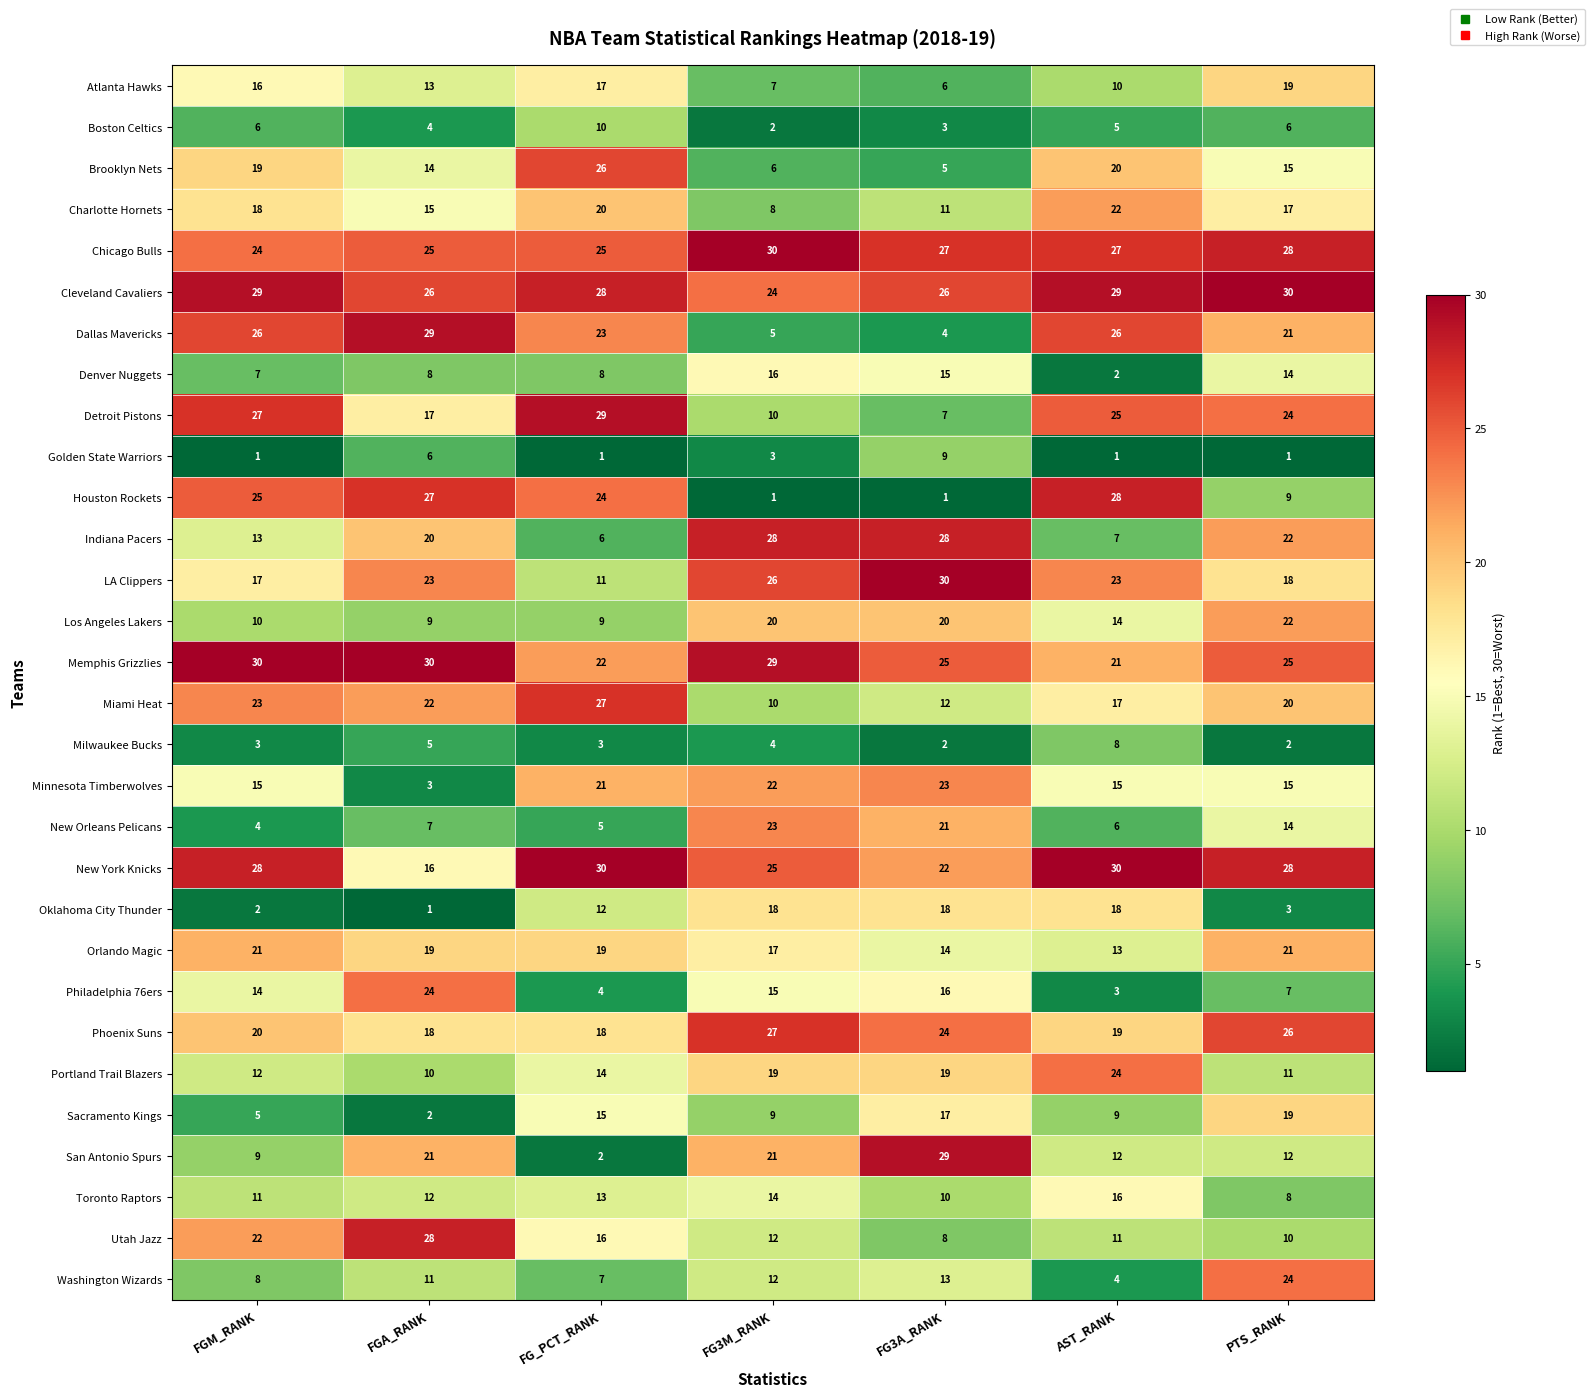

At which category is the sum across all series the highest?

PTS_RANK